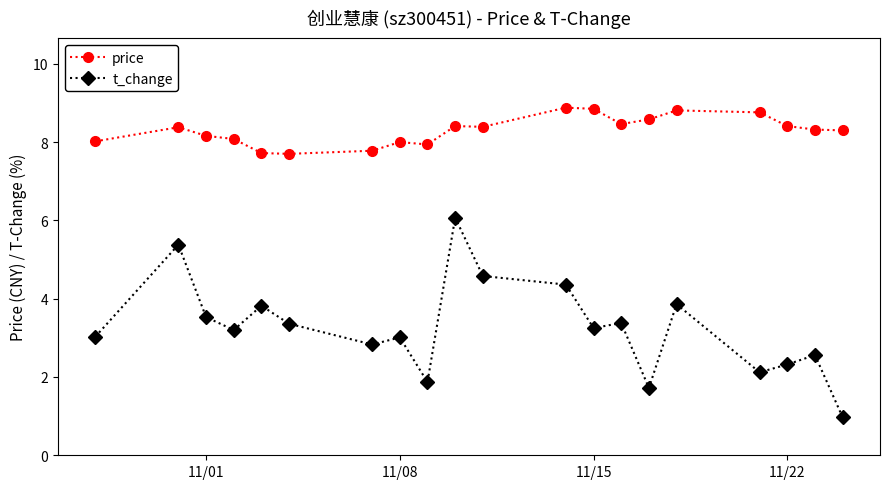

What is the sum of all price values?

166.0